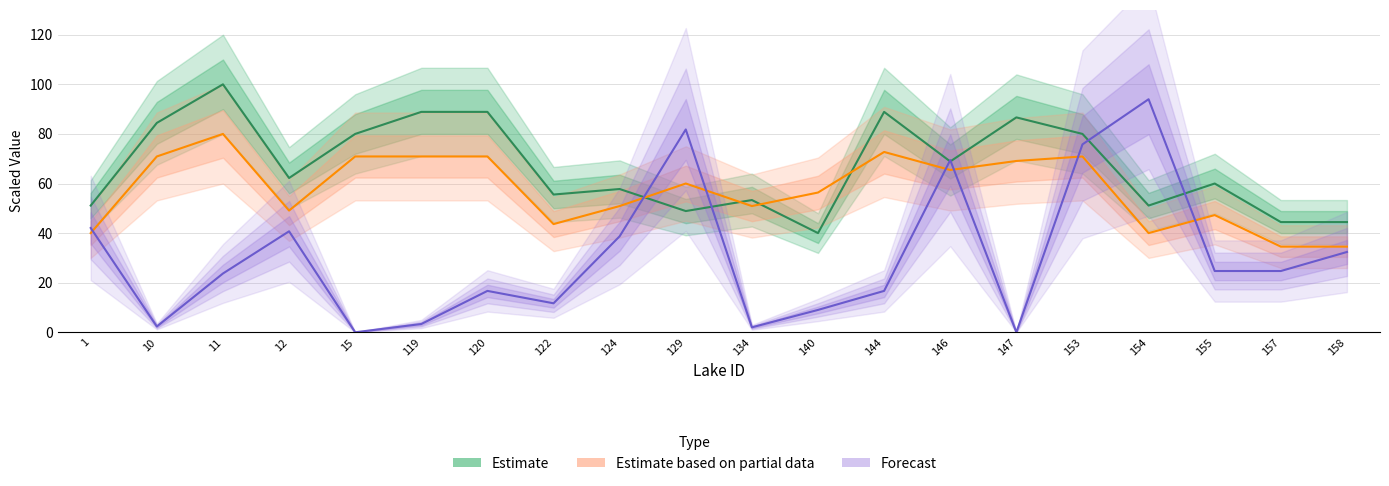

What is the sum of all Estimate values?

1335.6